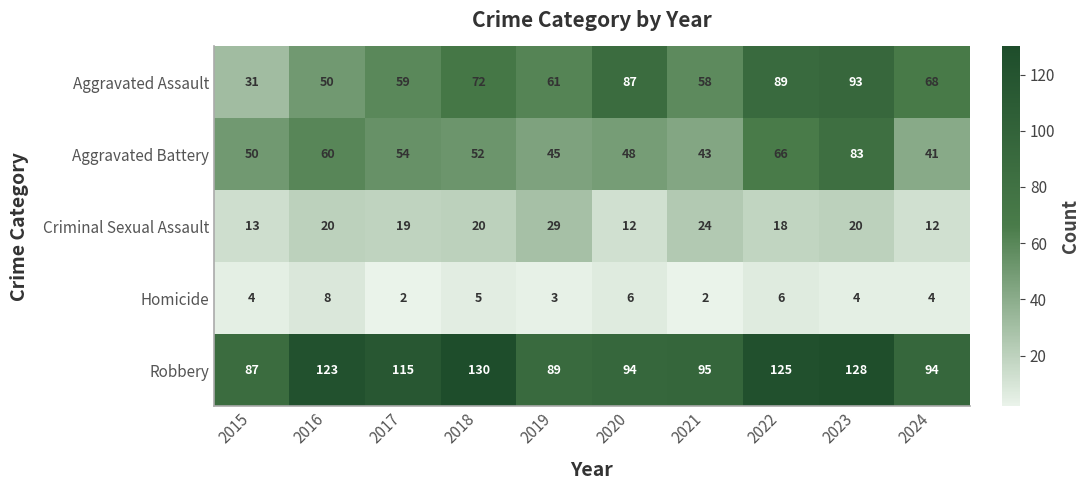

How many categories are shown in the chart?

10